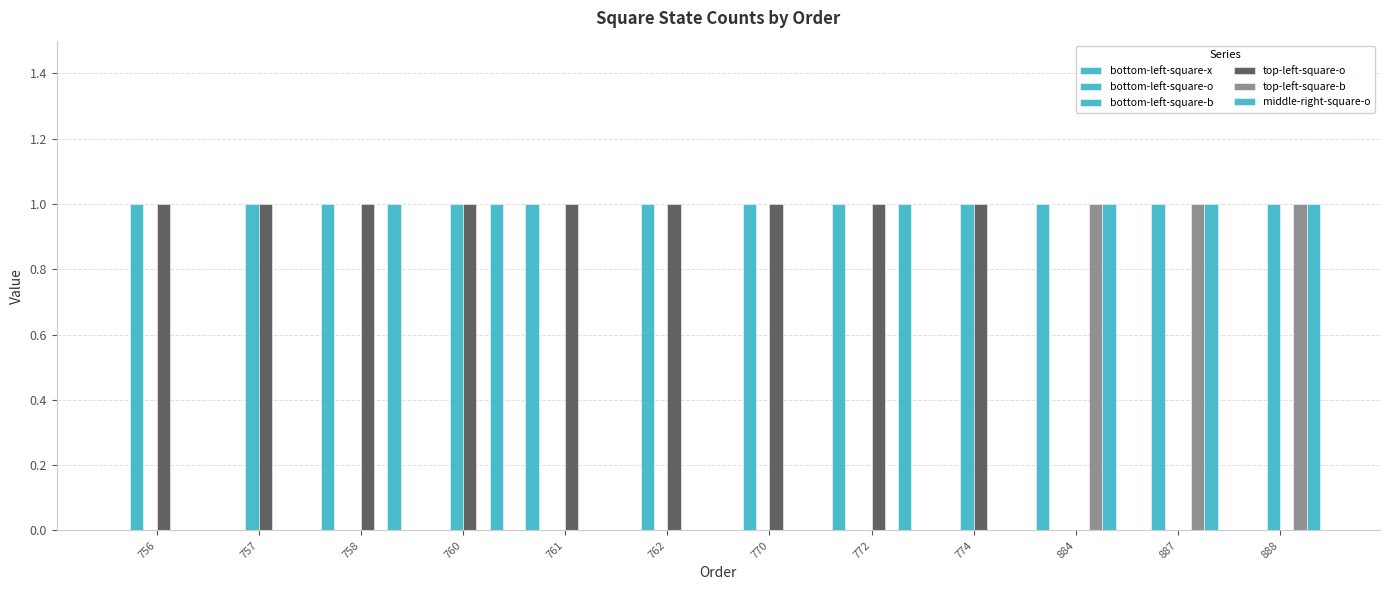

Which category has the lowest value in the middle-right-square-o series?

756